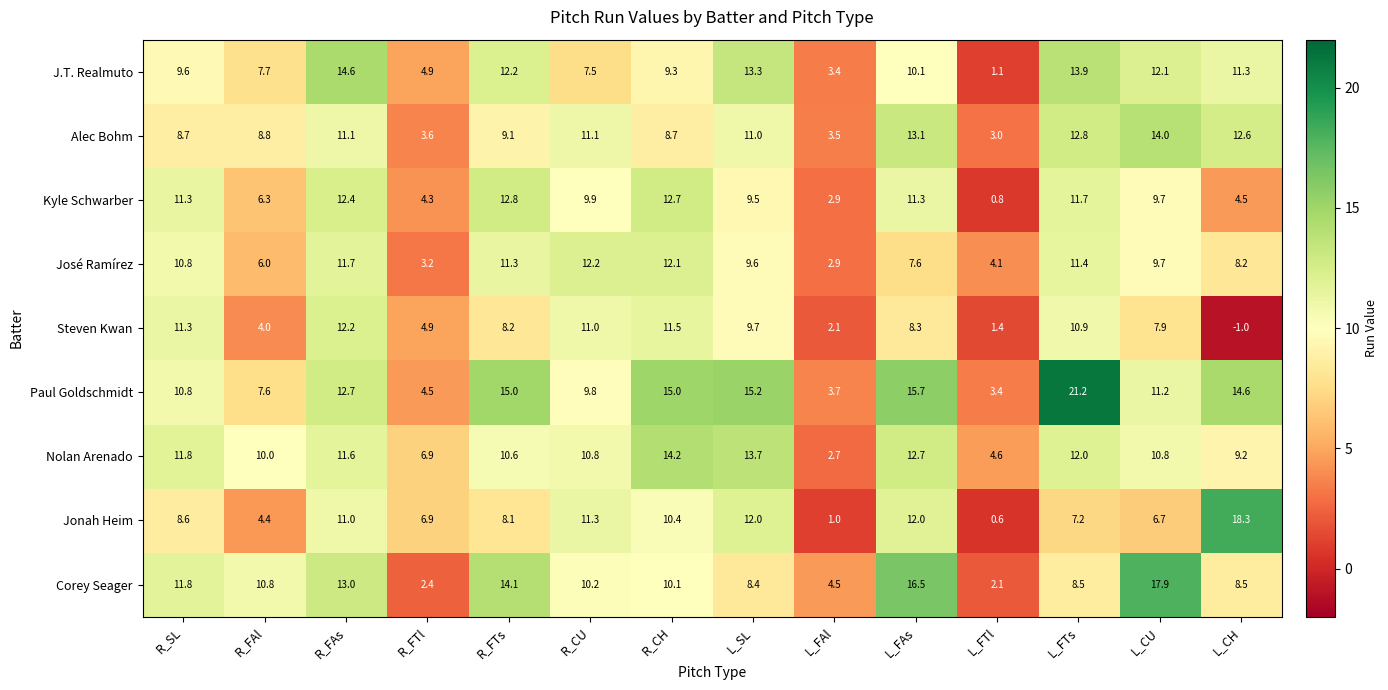

Where does the Alec Bohm series first go above 11?

R_FAs